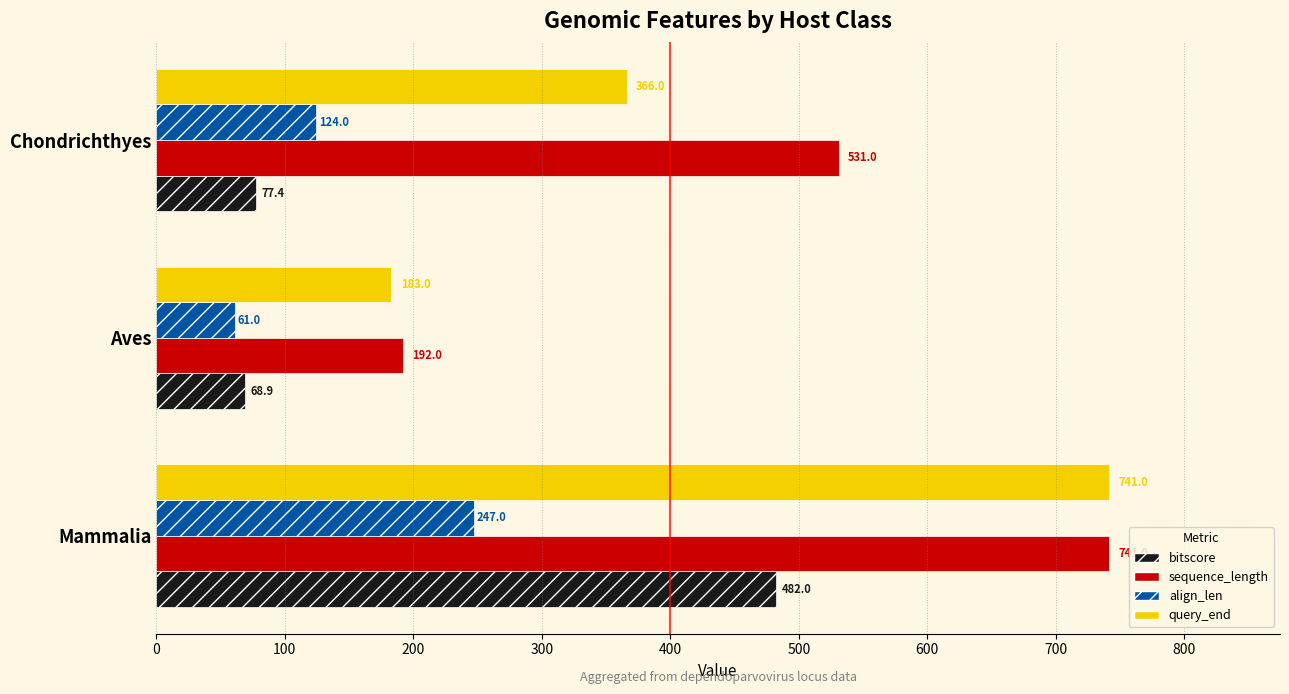

What are all the series names shown in the legend?

bitscore, sequence_length, align_len, query_end